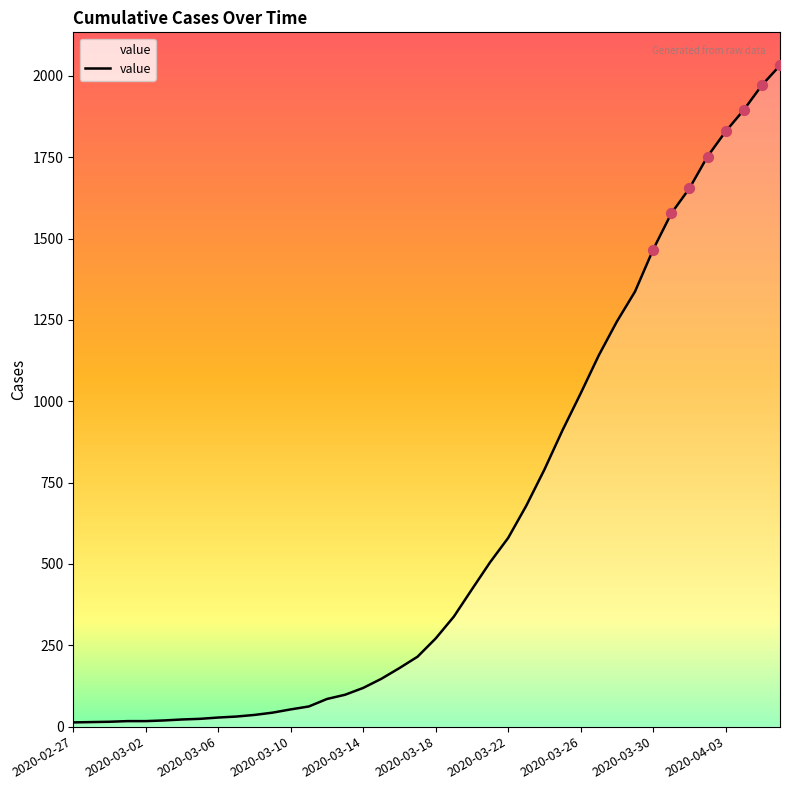

What is the greatest value displayed?

2032